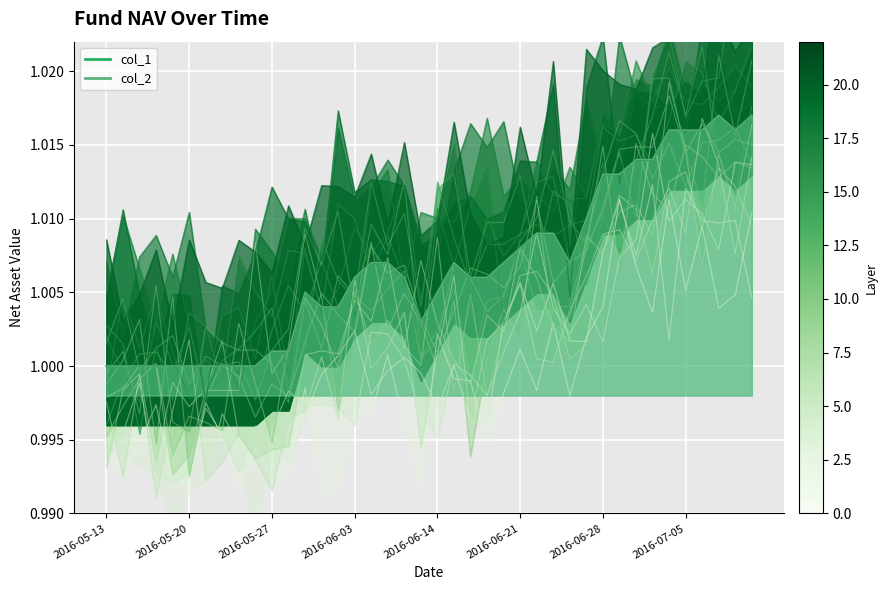

Reading right to left, list all the values displayed in this chart.

col_1: 1.0	1.0	1.0	1.0	1.0	1.0	1.0	1.0	1.0	1.0	1.0	1.0	1.0	1.0	1.0	1.0	1.0	1.0	1.0	1.0	1.0	1.0	1.0	1.0	1.0	1.0	1.0	1.0	1.0	1.0	1.0	1.0	1.0	1.0	1.0	1.0	1.0	1.0	1.0	1.0
col_2: 1.0	1.0	1.0	1.0	1.0	1.0	1.0	1.0	1.0	1.0	1.0	1.0	1.0	1.0	1.0	1.0	1.0	1.0	1.0	1.0	1.0	1.0	1.0	1.0	1.0	1.0	1.0	1.0	1.0	1.0	1.0	1.0	1.0	1.0	1.0	1.0	1.0	1.0	1.0	1.0